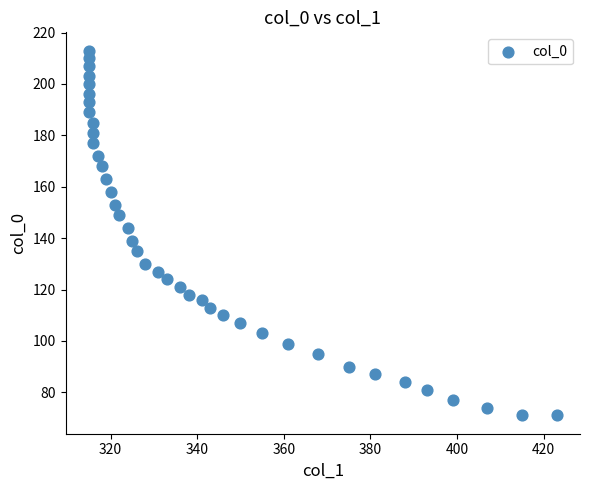

What is the range of X values (max minus min)?

108